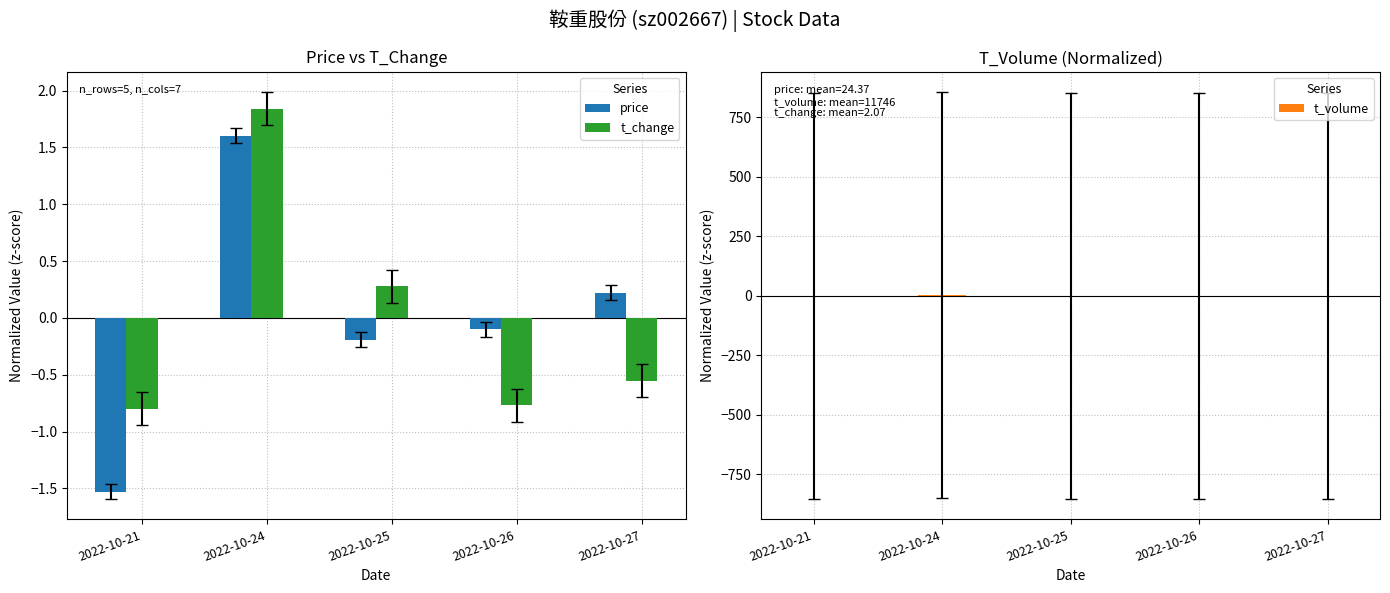

Rank the categories by price value from highest to lowest.

2022-10-24, 2022-10-27, 2022-10-26, 2022-10-25, 2022-10-21